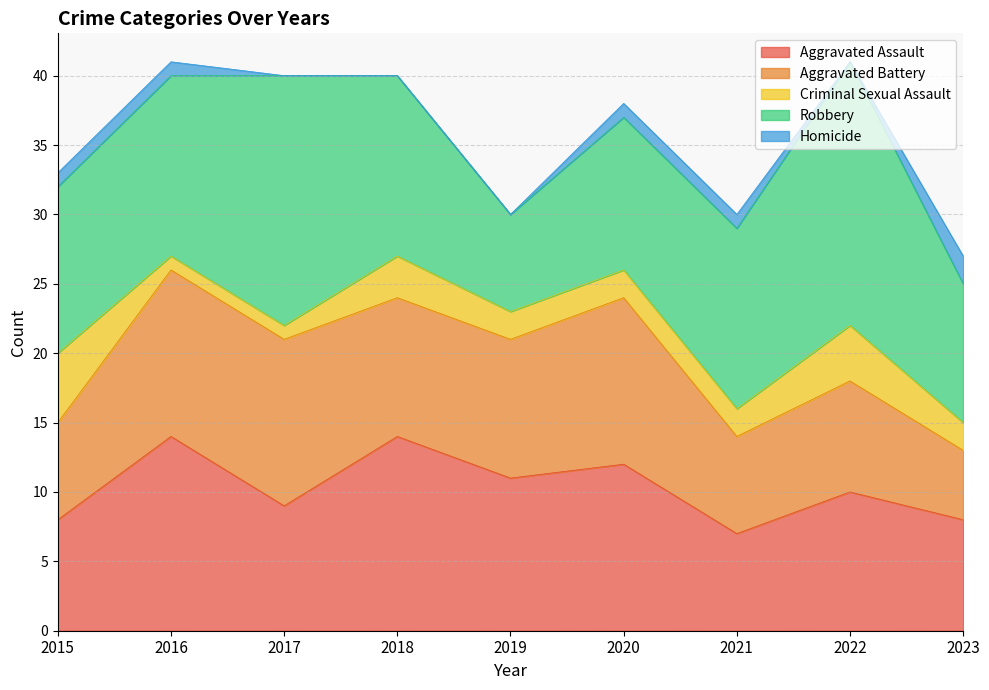

Rank the series by their maximum value, from lowest to highest.

Homicide, Criminal Sexual Assault, Aggravated Battery, Aggravated Assault, Robbery